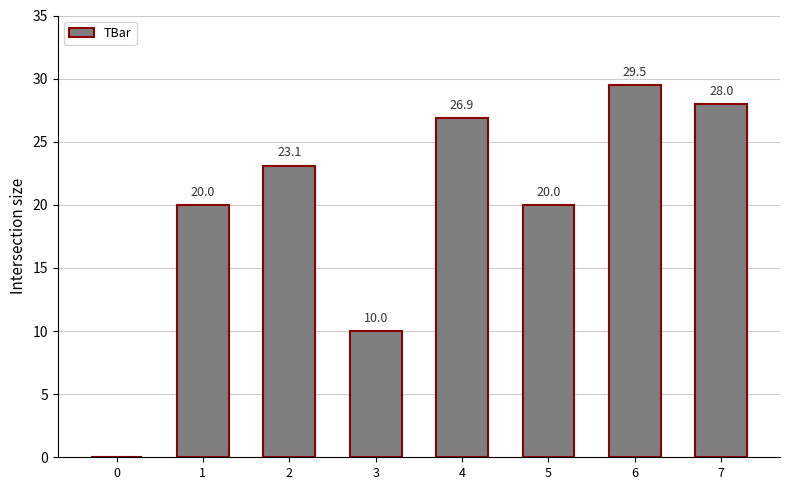

Reading right to left, list all the values displayed in this chart.

7=28.0	6=29.5	5=20.0	4=26.9	3=10.0	2=23.1	1=20.0	0=0.0